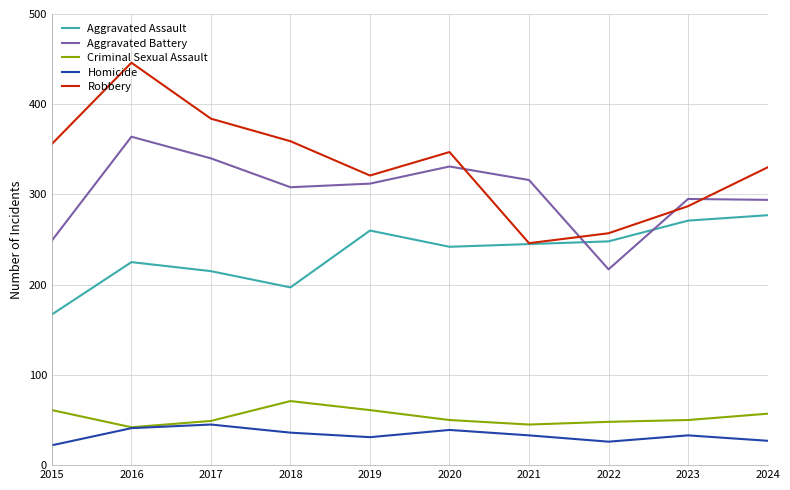

What is the approximate value of Aggravated Assault at 2021?

245